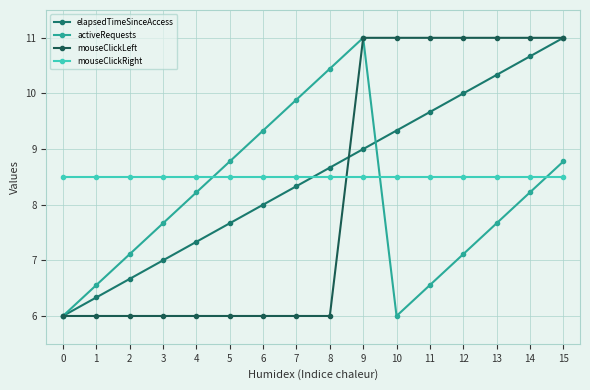

Where is elapsedTimeSinceAccess nearest to the value 8?

6